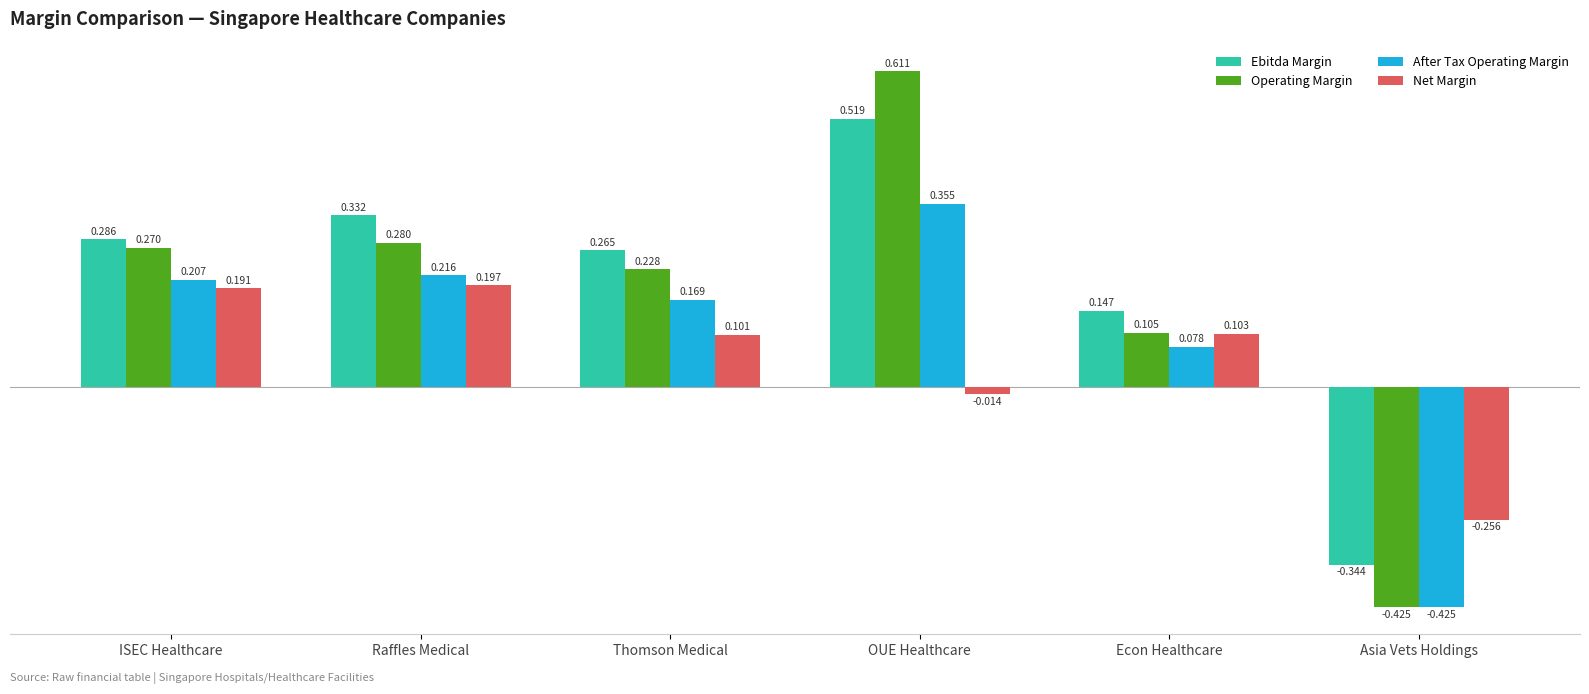

At which label does Operating Margin first exceed 0?

ISEC Healthcare